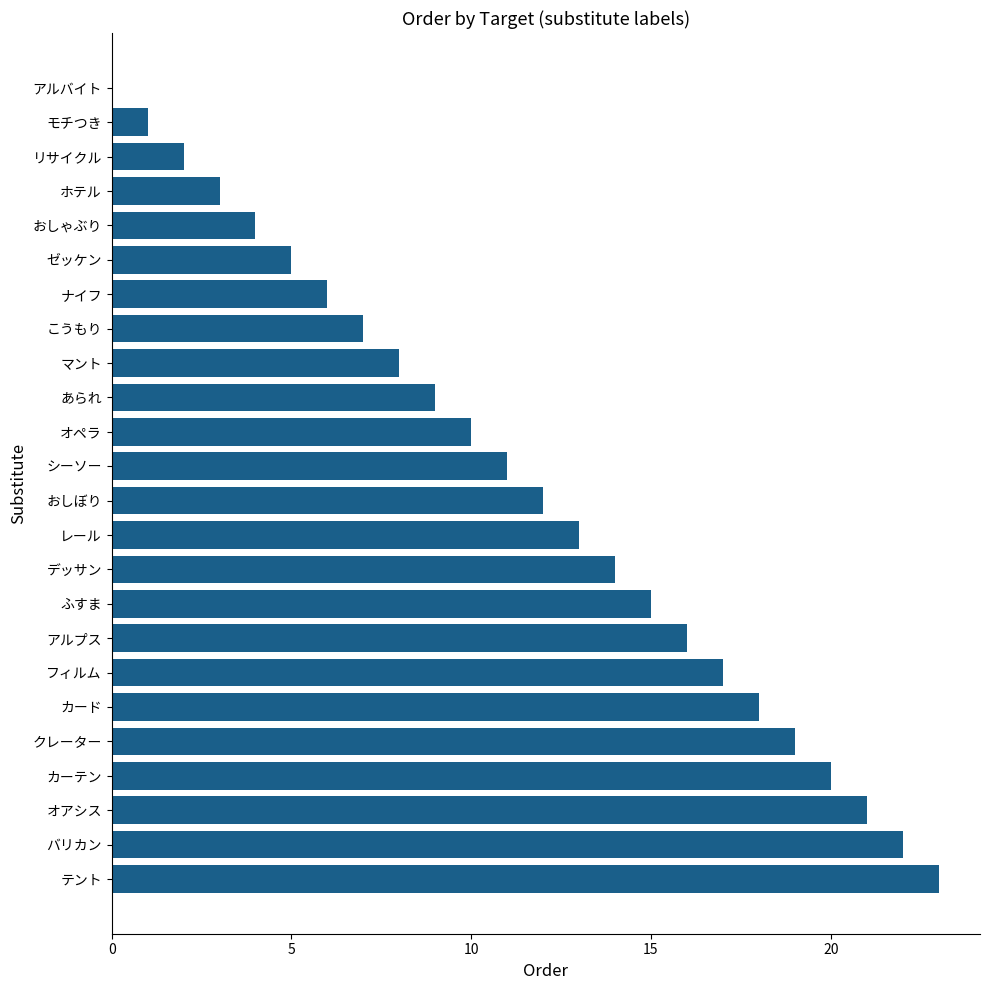

Between ゼッケン and オペラ, which is larger?

オペラ